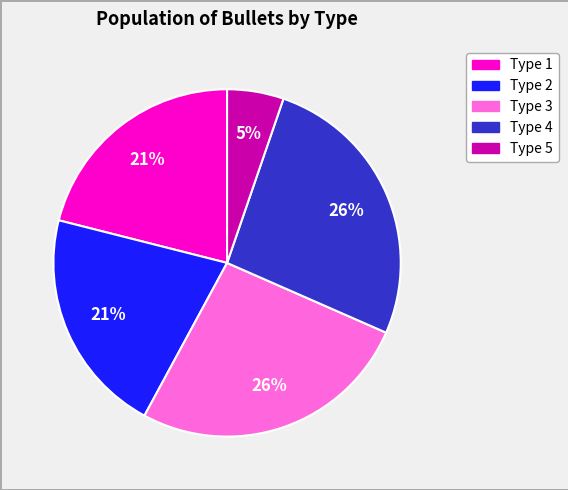

Is there any slice that represents more than half of the pie?

No